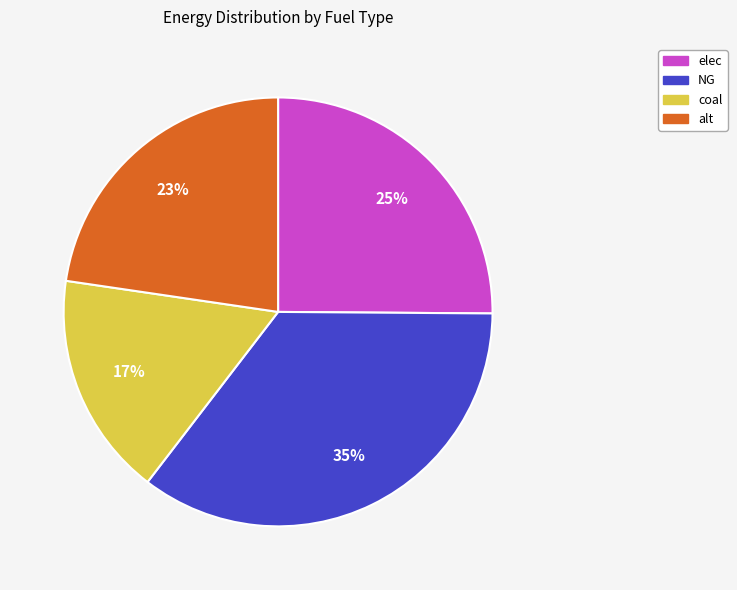

Is it true that elec is 15% of the pie?

False